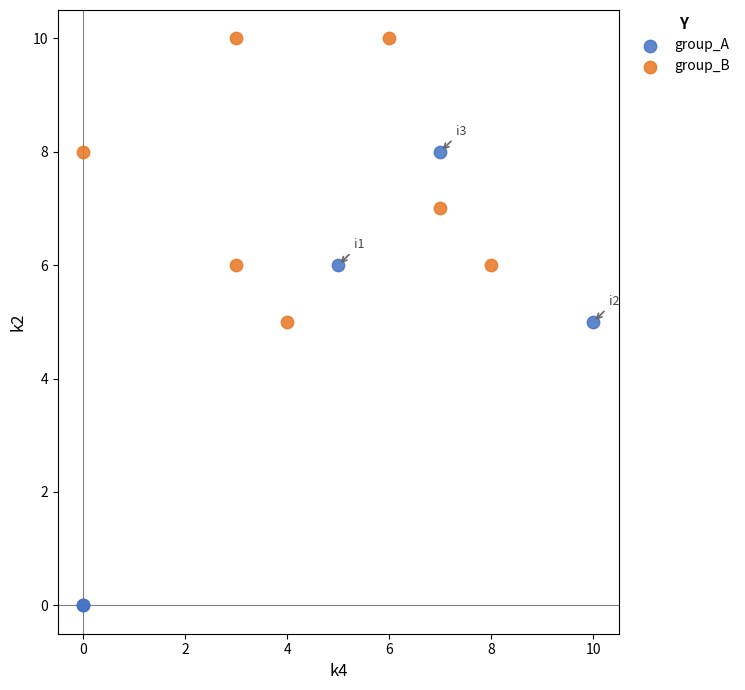

Which series reaches the minimum Y coordinate?

group_A